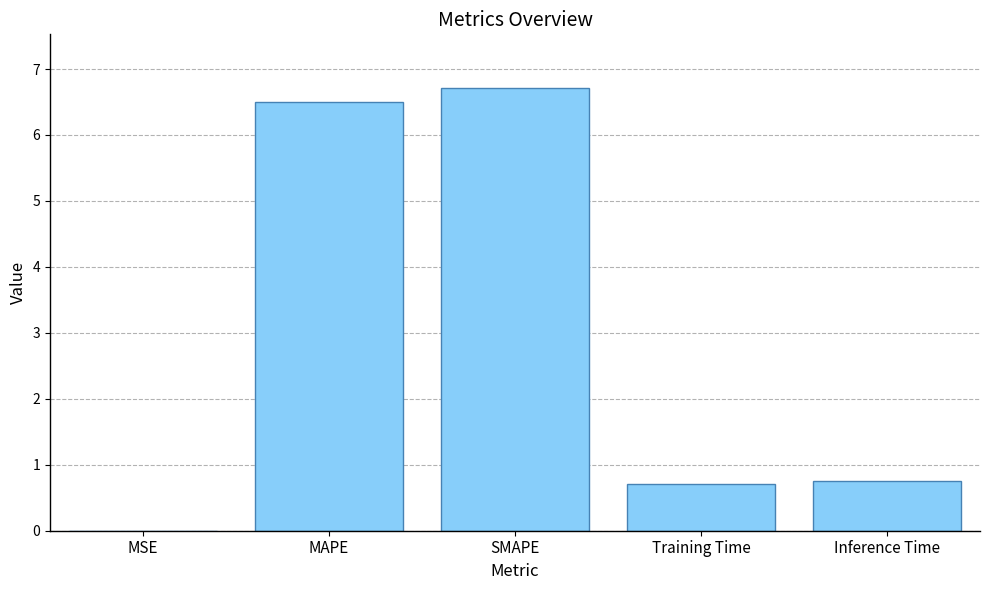

What is the average value?

2.9